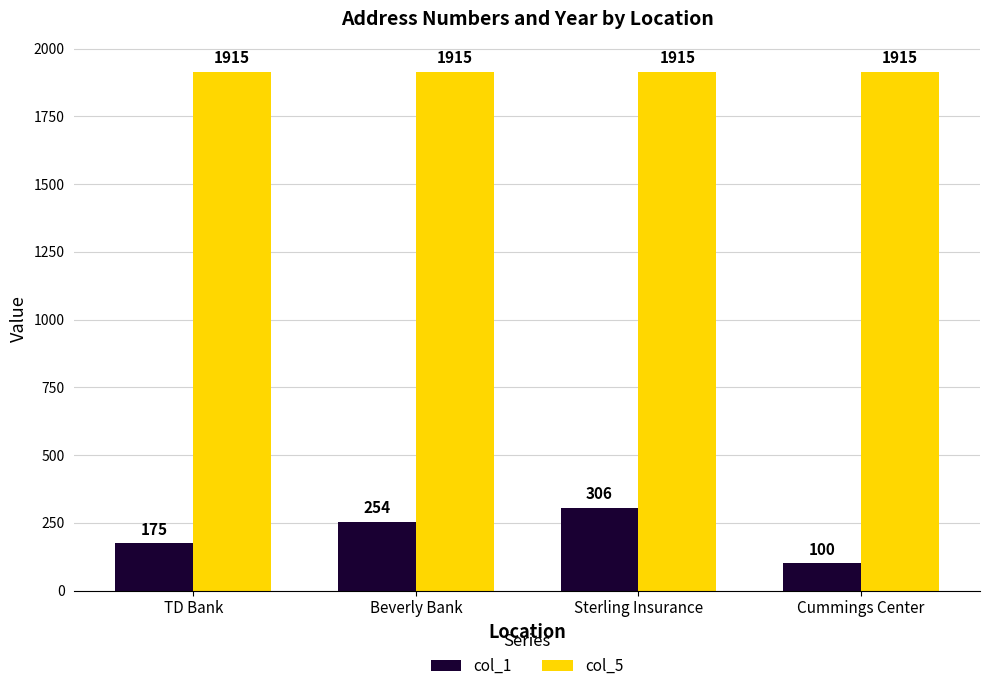

Rank the series by their average value, from highest to lowest.

col_5, col_1